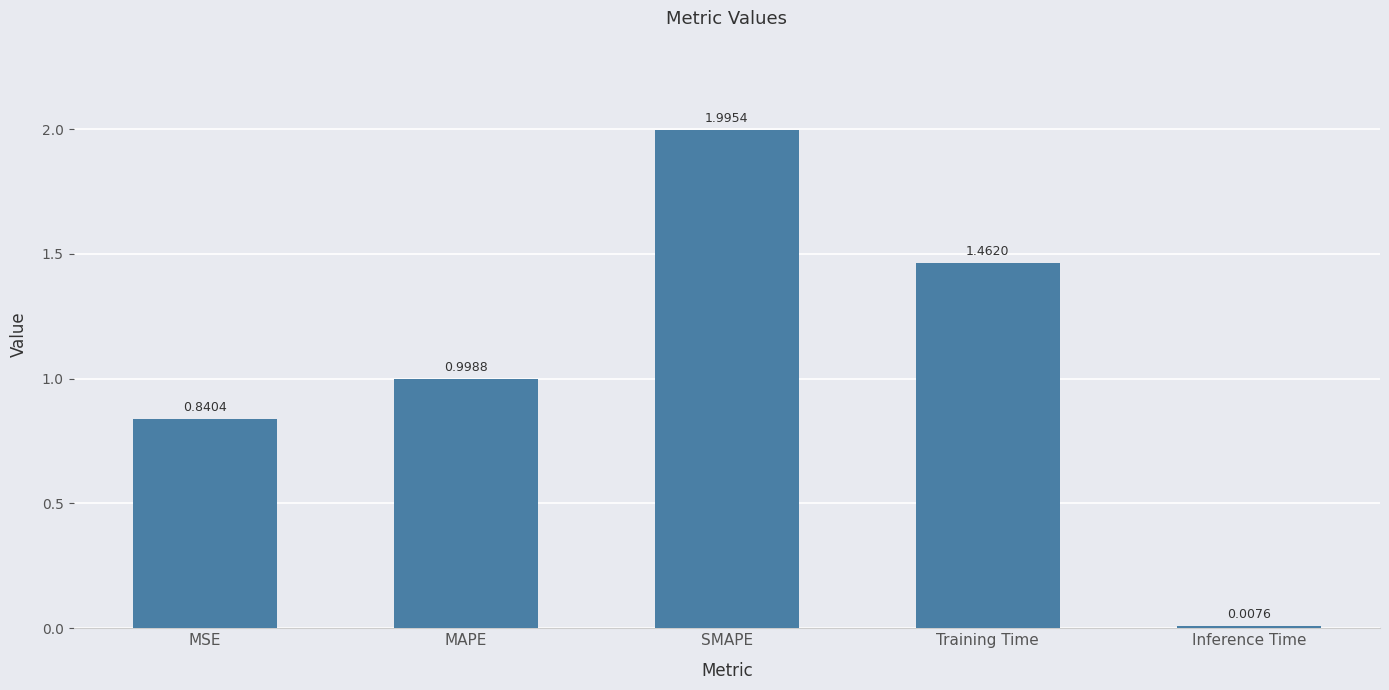

What is the label of the 2nd bar from the left?

MAPE